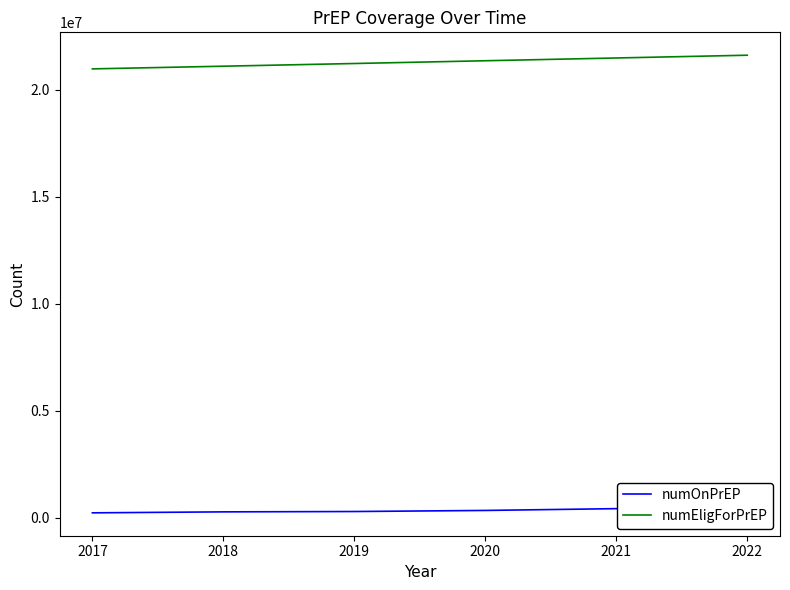

What is the value of the numOnPrEP point at the 6th from the left?

442774